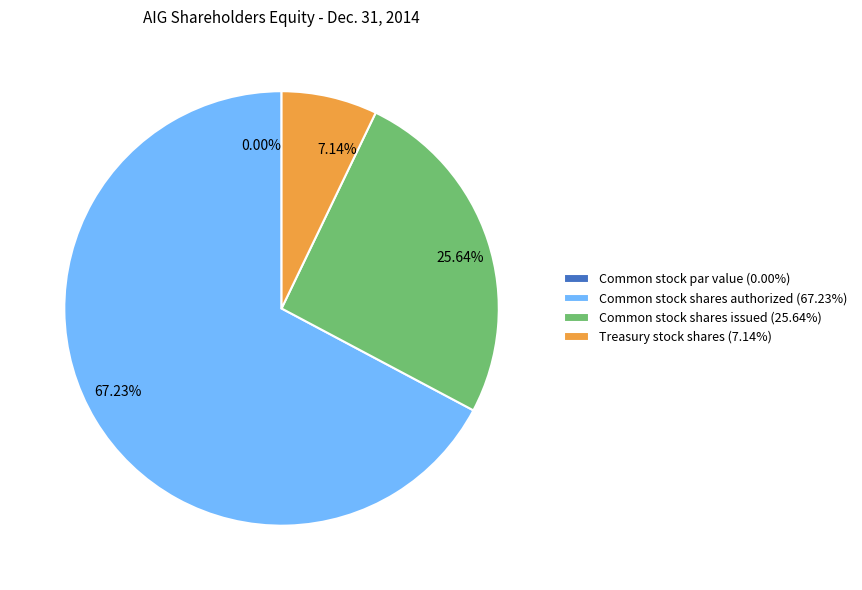

What is the majority slice?

Common stock shares authorized